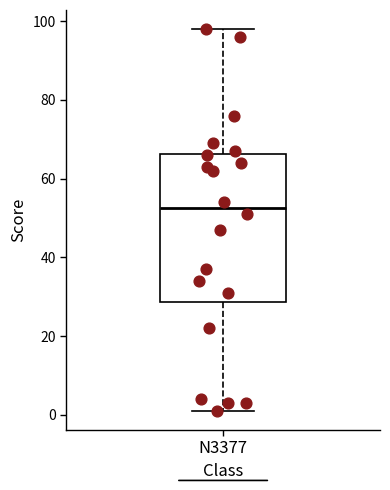

Where does the median line of the box for N3377 sit on the y-axis? The values are not printed on the chart, so give them approximately, as read against the axis.

52